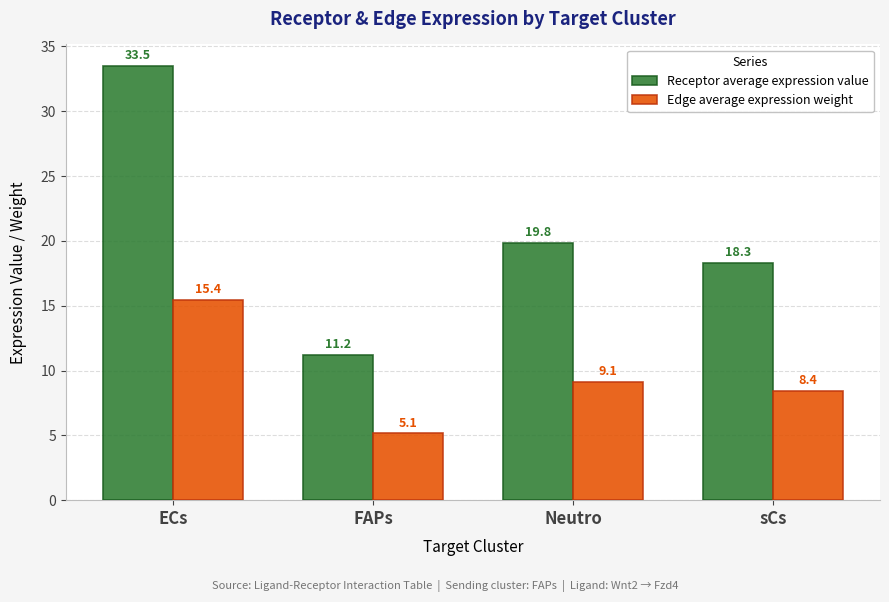

True or false: Edge average expression weight has a value of 3.4 at Neutro.

False